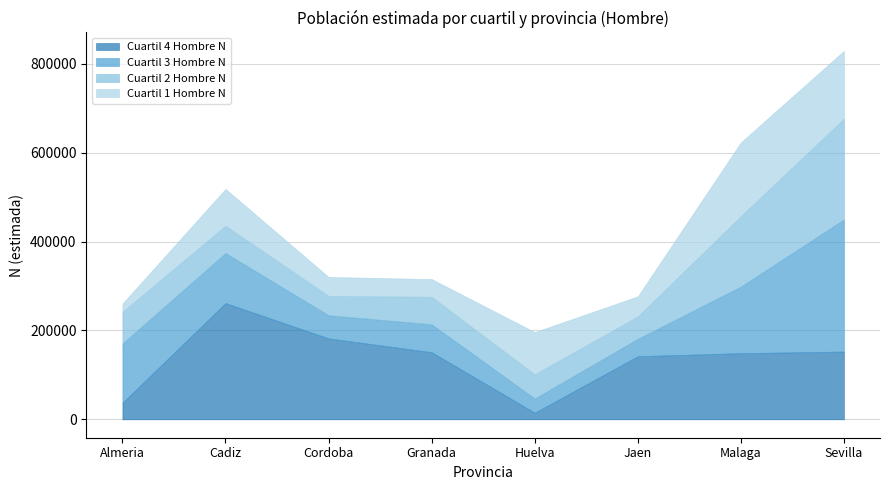

Which series ends up on top after the final intersection of Cuartil 4 Hombre N and Cuartil 2 Hombre N?

Cuartil 2 Hombre N